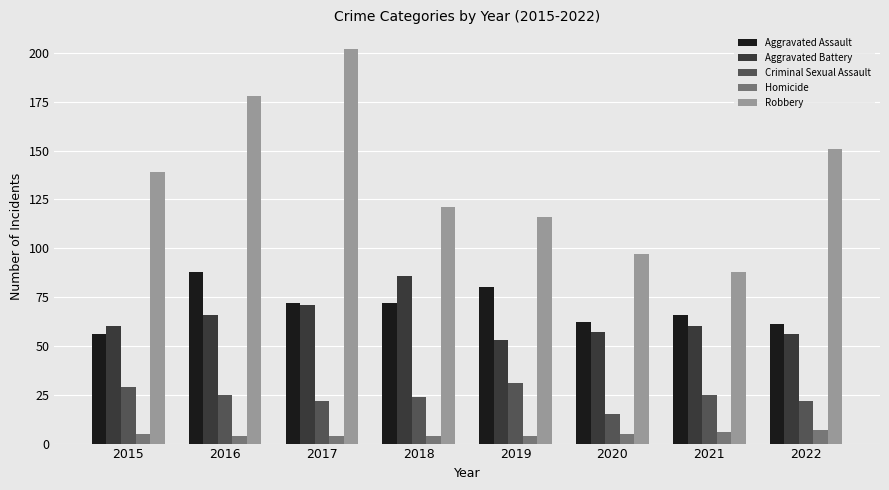

How many series are shown in this chart?

5